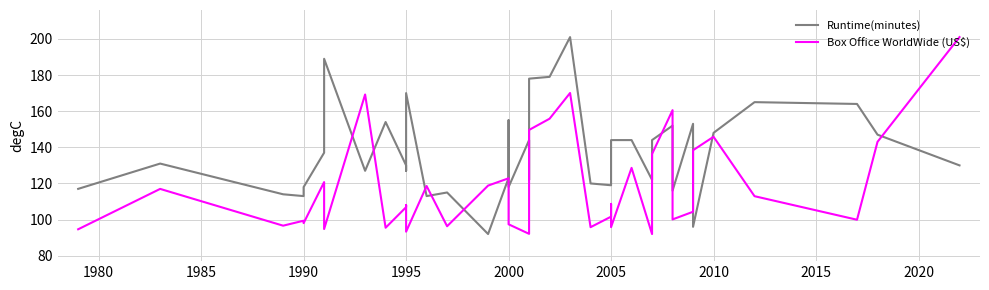

What is the difference between the maximum and minimum values in the Box Office WorldWide (US$) series?

109.0